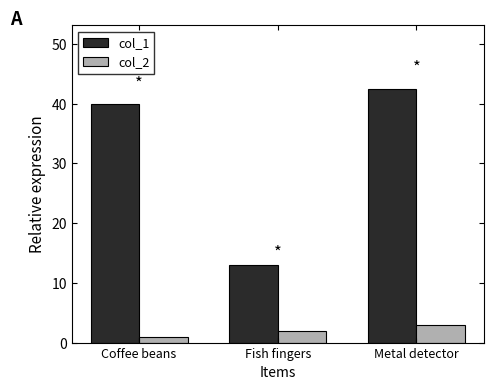

True or false: col_1 has a value of 42.5 at Metal detector.

True